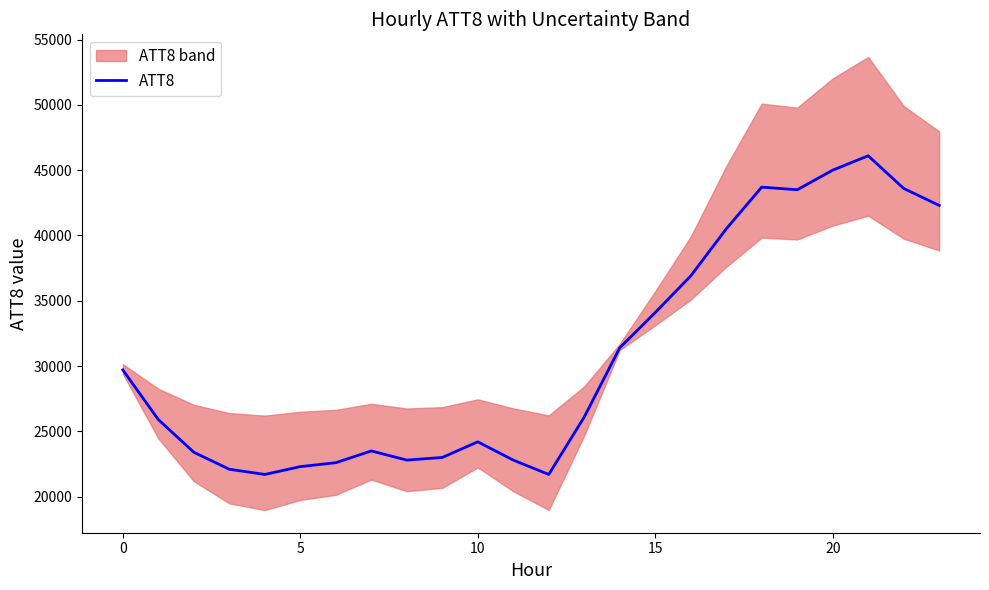

Reading left to right, transcribe all the data shown in this chart.

29700	25900	23400	22100	21700	22300	22600	23500	22800	23000	24200	22800	21700	26100	31400	34100	36900	40500	43700	43500	45000	46100	43600	42300